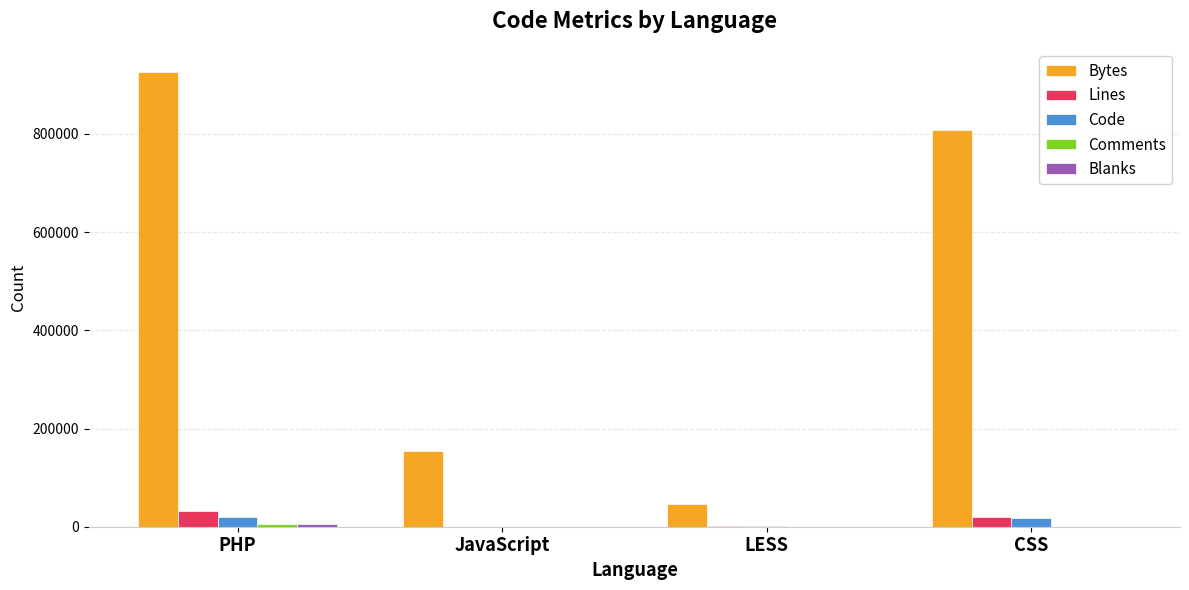

Where is Bytes nearest to the value 486943?

CSS